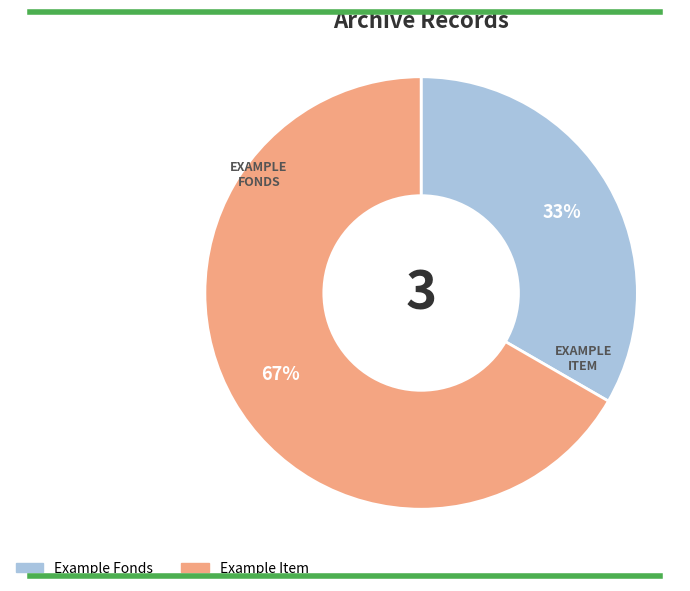

Approximately how many times larger is the value at Example Fonds compared to Example Item?

0.5